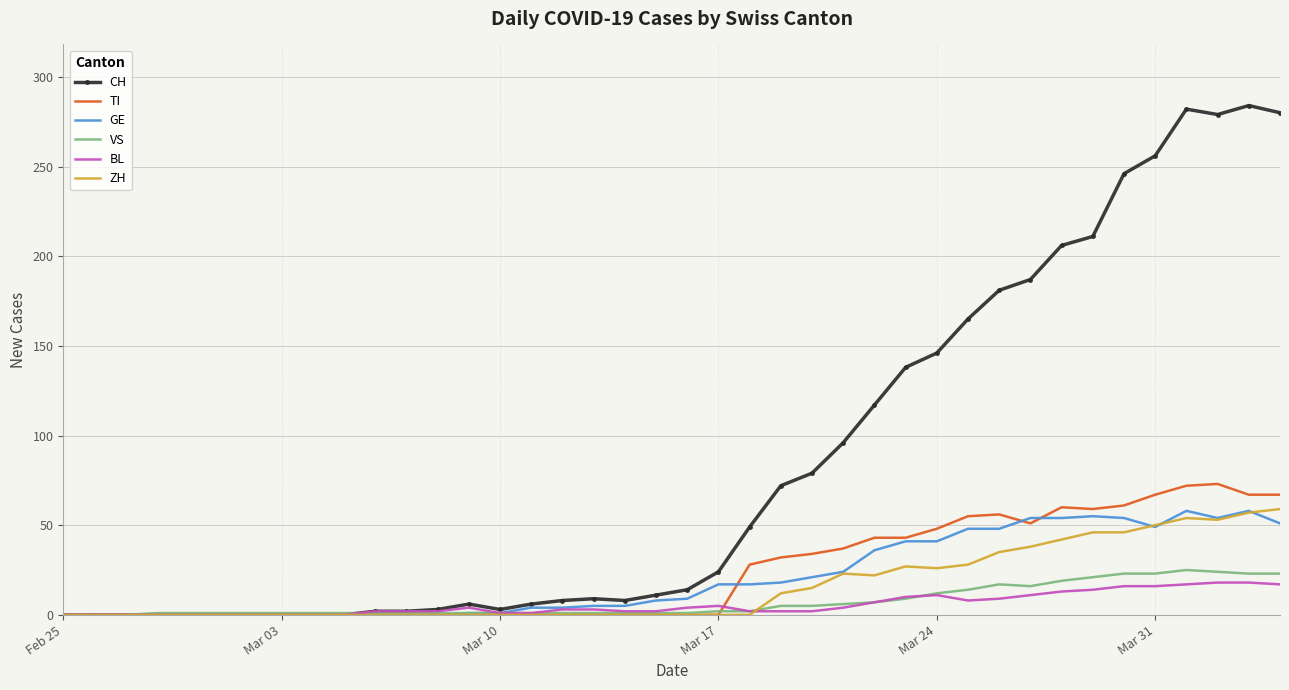

Which series has the widest spread of values?

CH